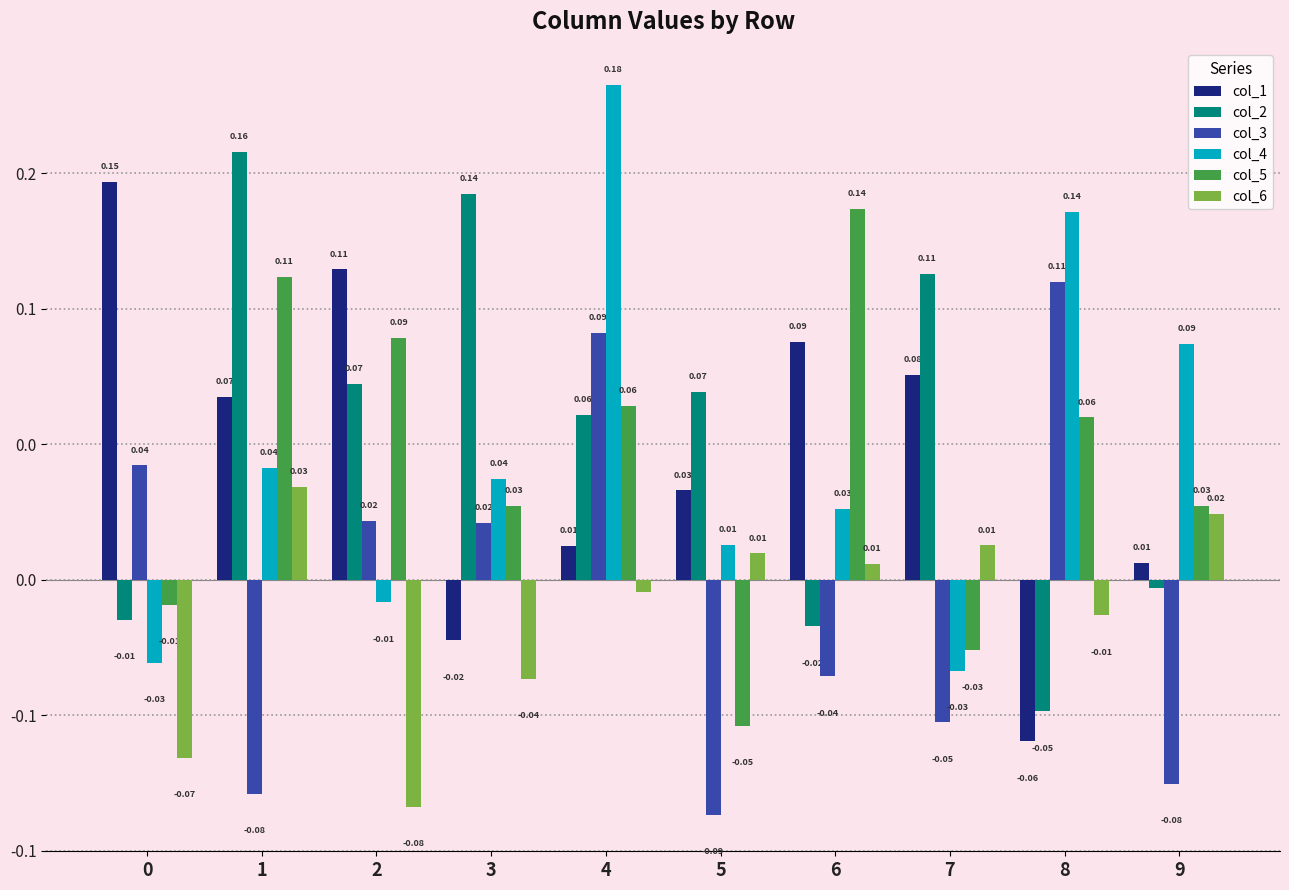

Does the chart contain any negative values?

Yes